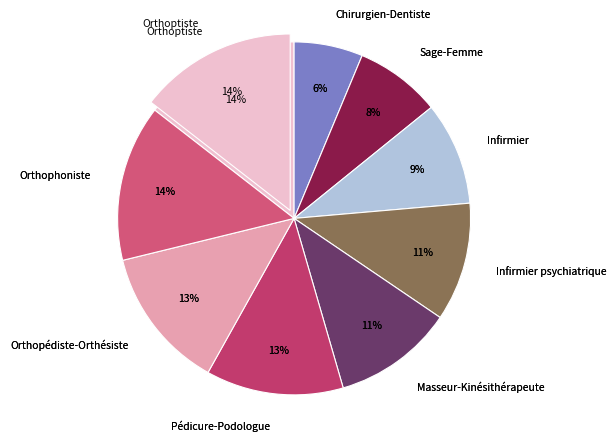

Which slice is the largest?

Orthoptiste